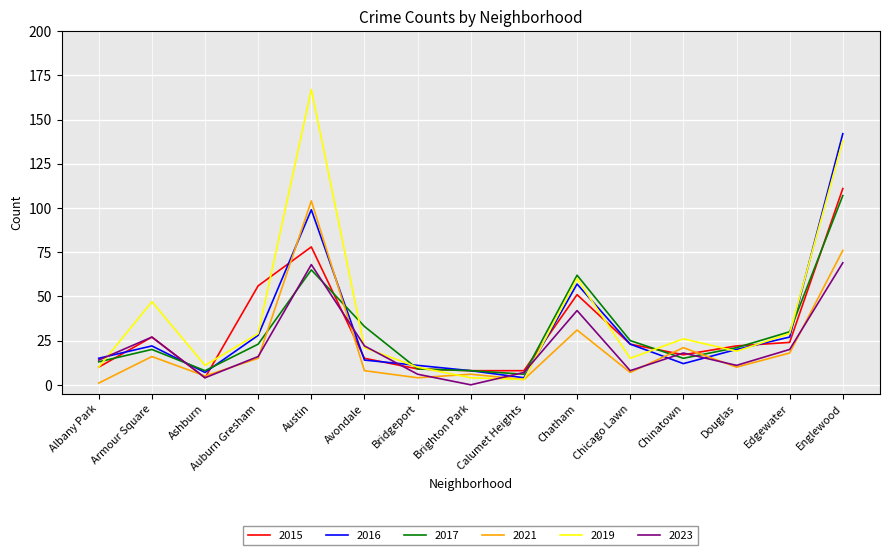

What is the approximate value of 2017 at Chatham, to the nearest 50?

50